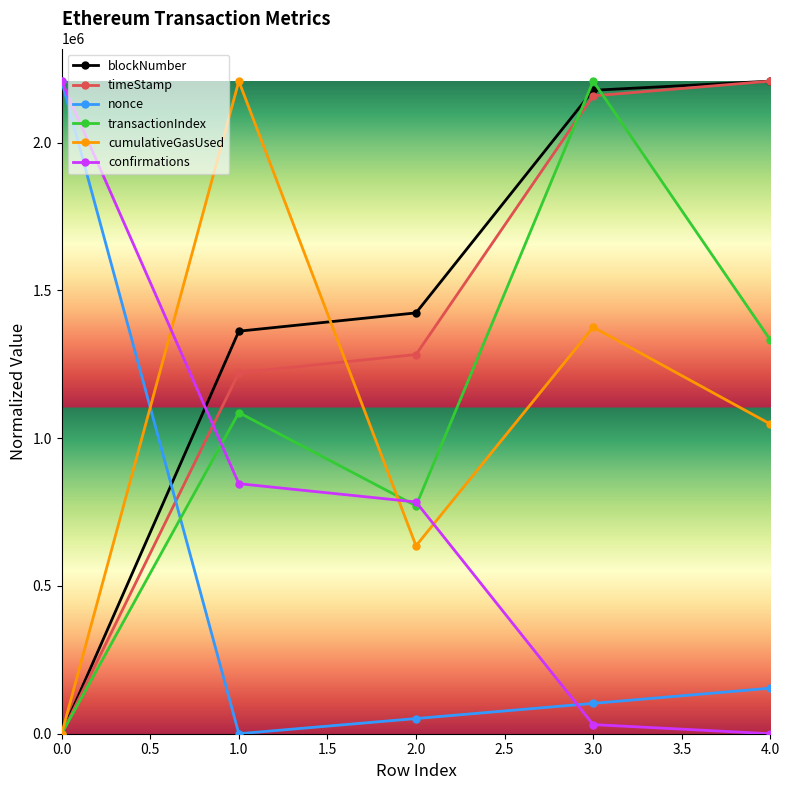

What is the value of the transactionIndex point at the 2nd from the left?

1086465.4